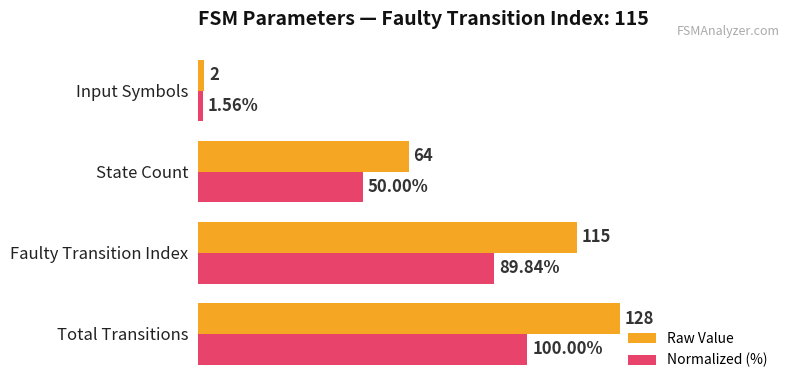

At which label does Normalized (%) reach its minimum?

Input Symbols